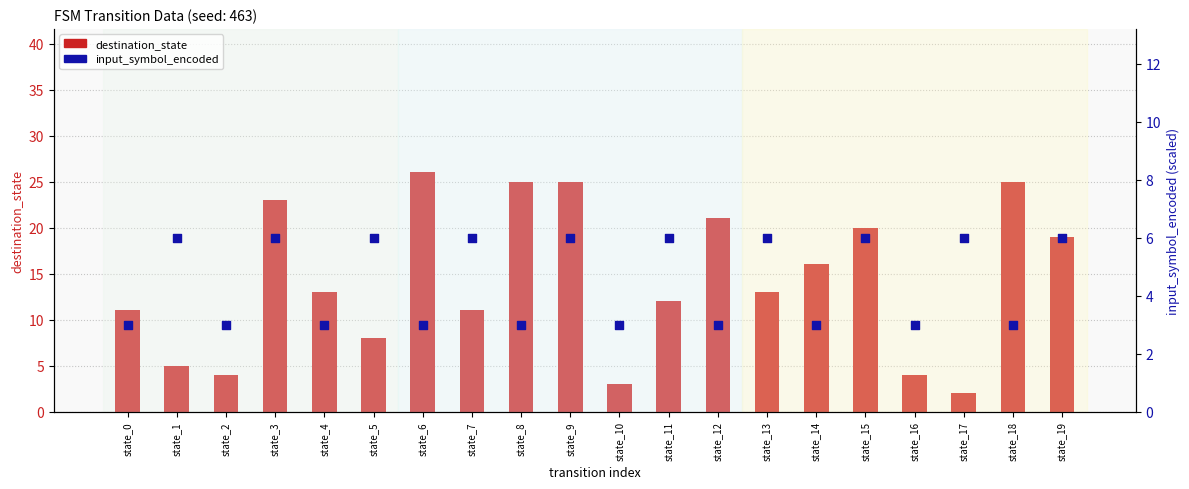

Is the value of destination_state at state_4 greater than the value of input_symbol_encoded at state_19?

Yes